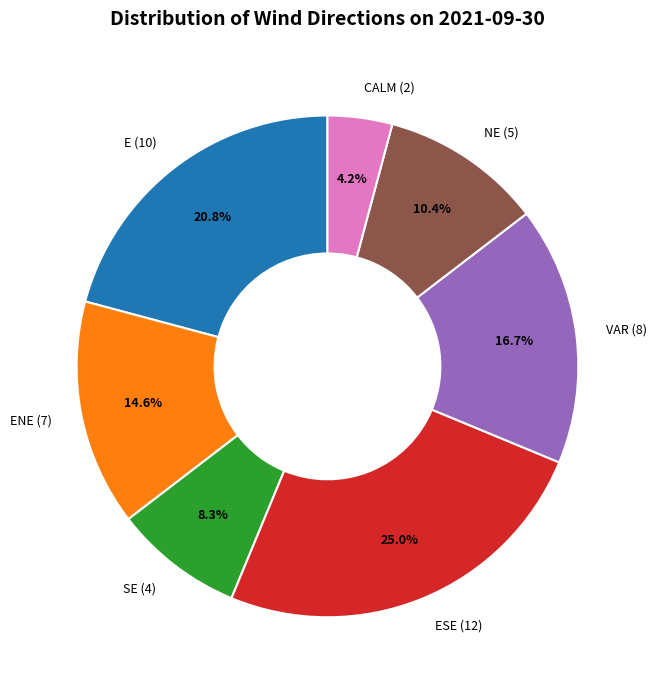

Which category has the biggest portion of the pie?

ESE (12)